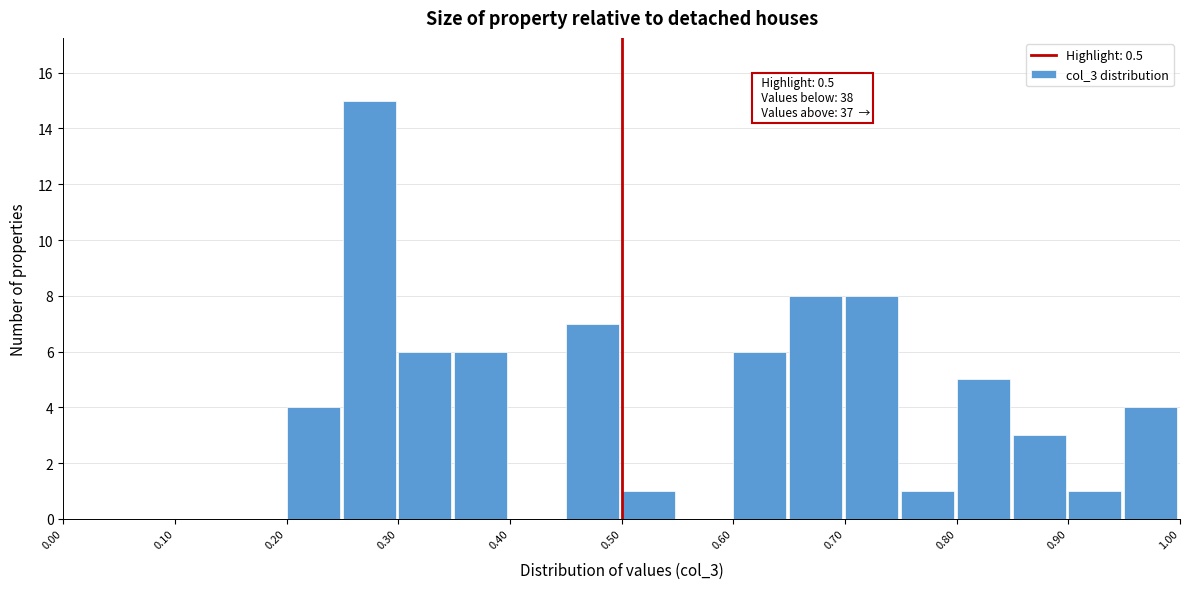

Over which range of the x-axis is the bar tallest?

0.25 to 0.30